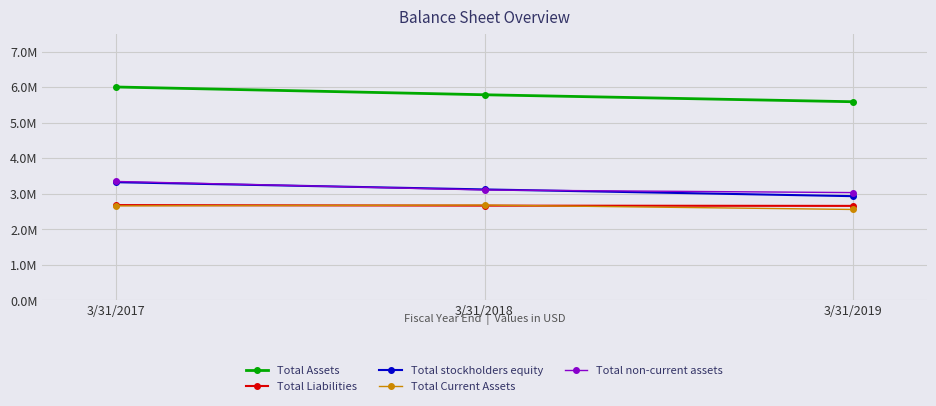

At which category is the sum across all series the highest?

3/31/2017